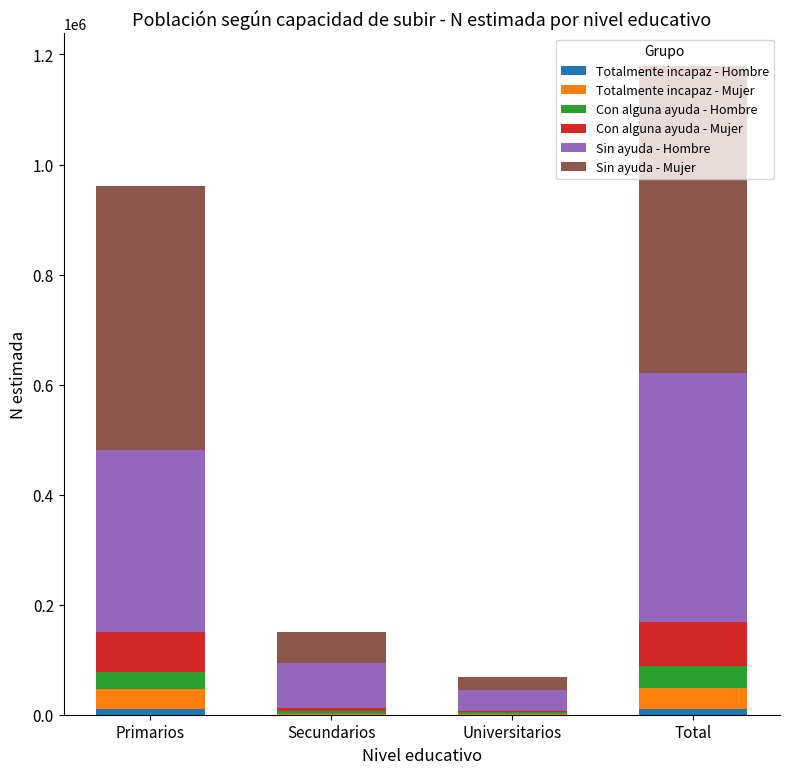

At which category is the sum across all series the highest?

Total